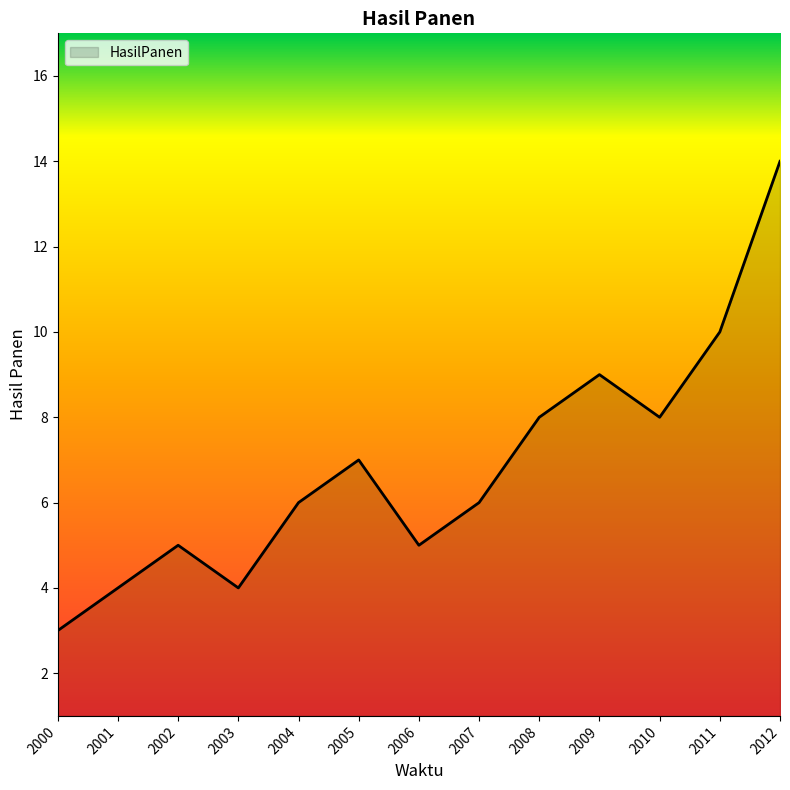

What is the difference between the maximum and minimum values?

11